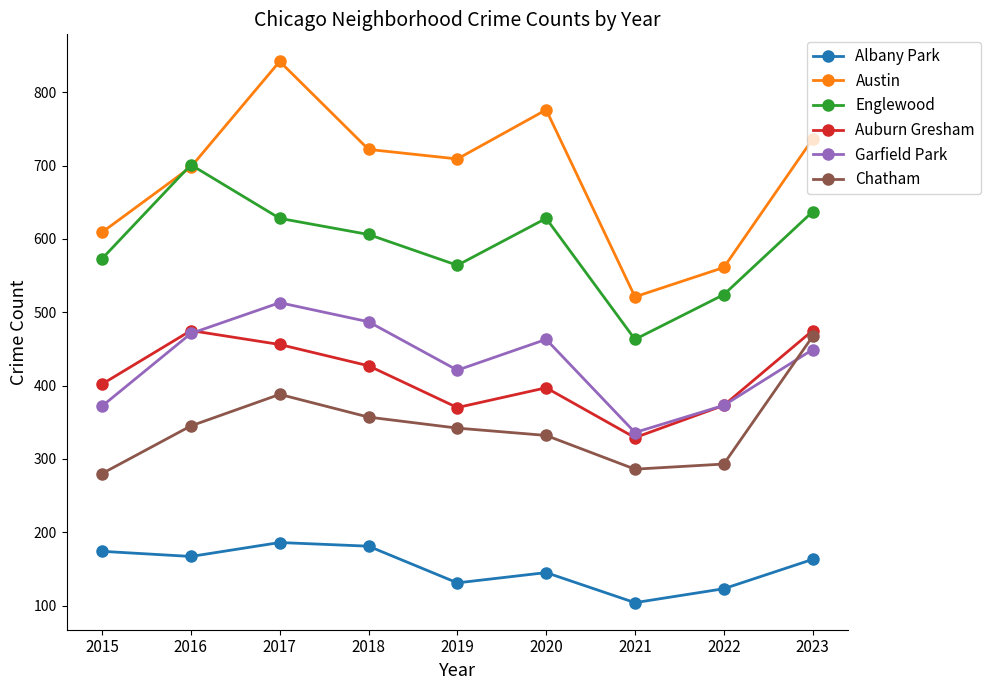

True or false: Englewood has more than 2 points higher than both neighbors.

False